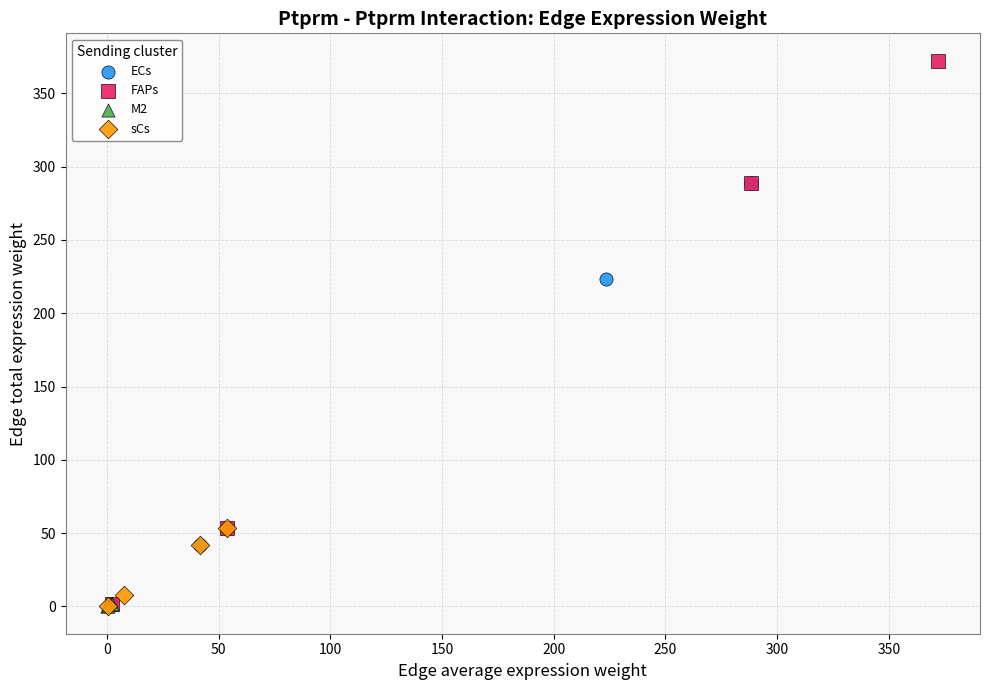

Which series has the largest Y range (max minus min)?

FAPs